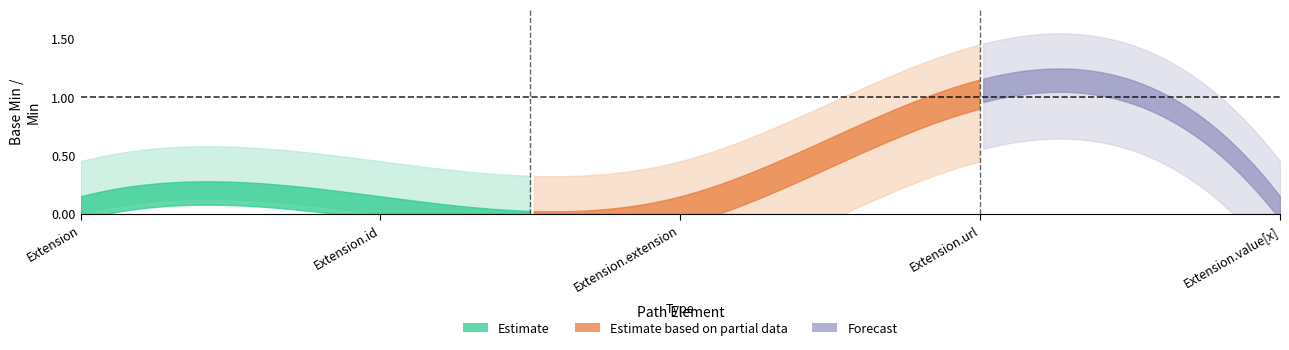

How many values in Base Min are above zero?

1